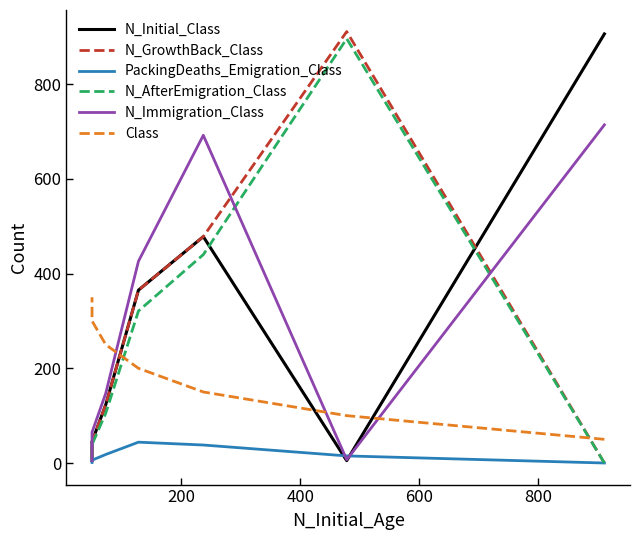

Is the value of Class at 6 greater than the value of N_Immigration_Class at 400?

No